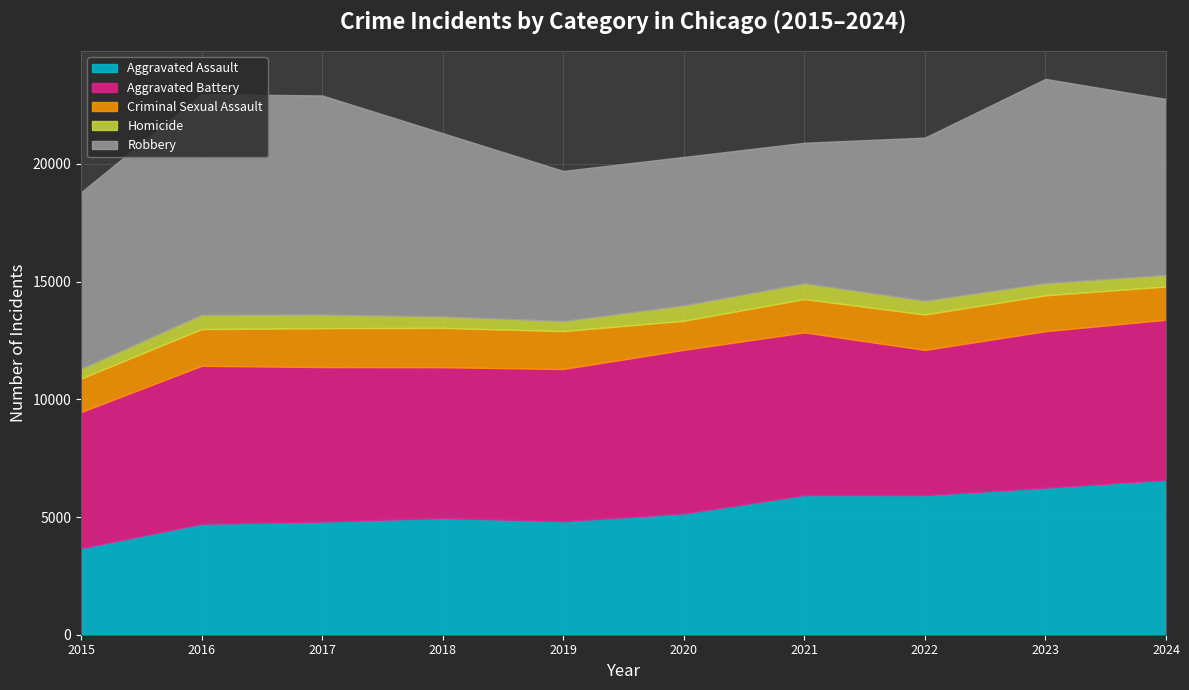

True or false: Aggravated Assault has a value of 2214 at 2020.

False